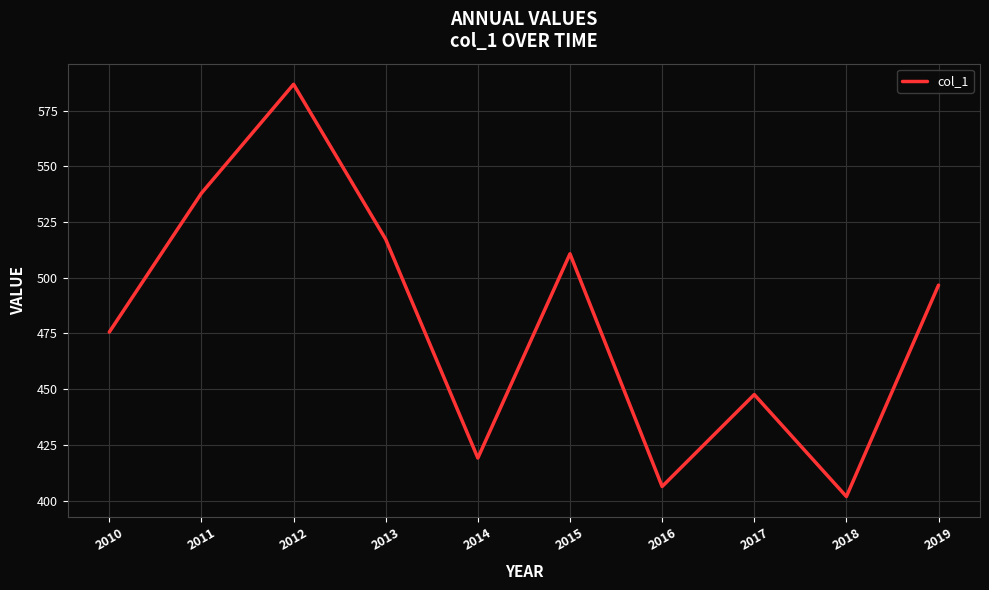

Between 2017 and 2011, which is larger?

2011